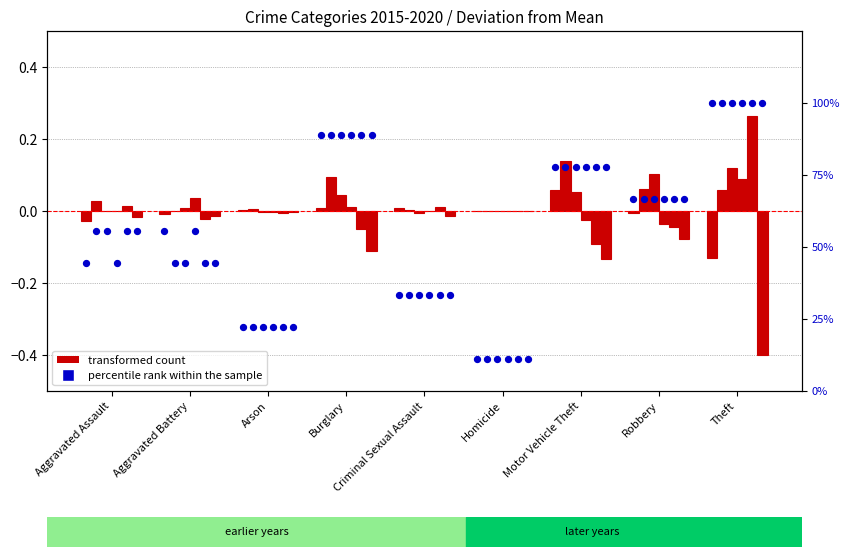

Between Aggravated Assault and Homicide, which is larger?

Aggravated Assault